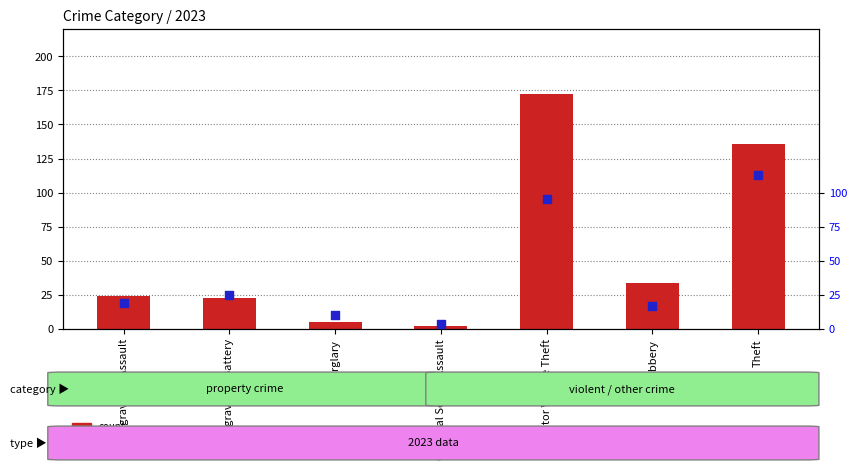

Which series reaches the maximum Y coordinate?

count